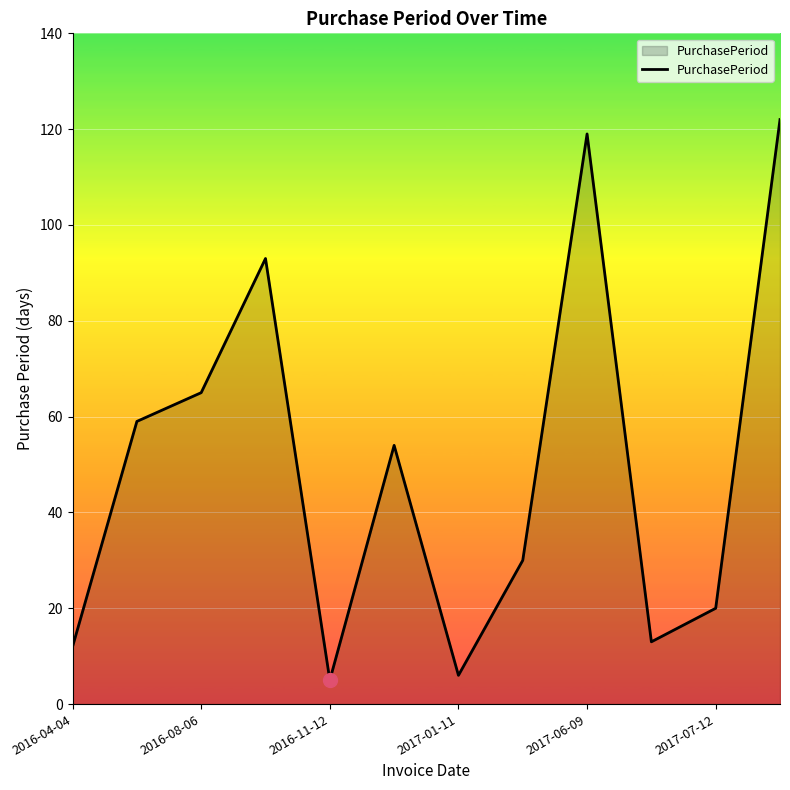

What is the maximum value shown in the chart?

122